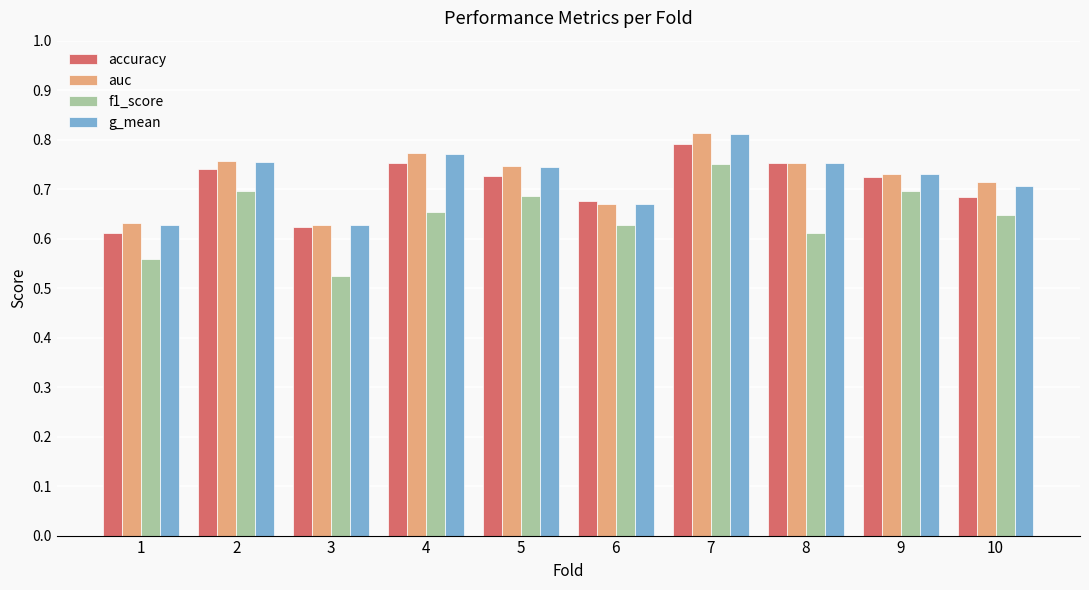

Is the value of accuracy at 6 greater than the value of g_mean at 1?

Yes